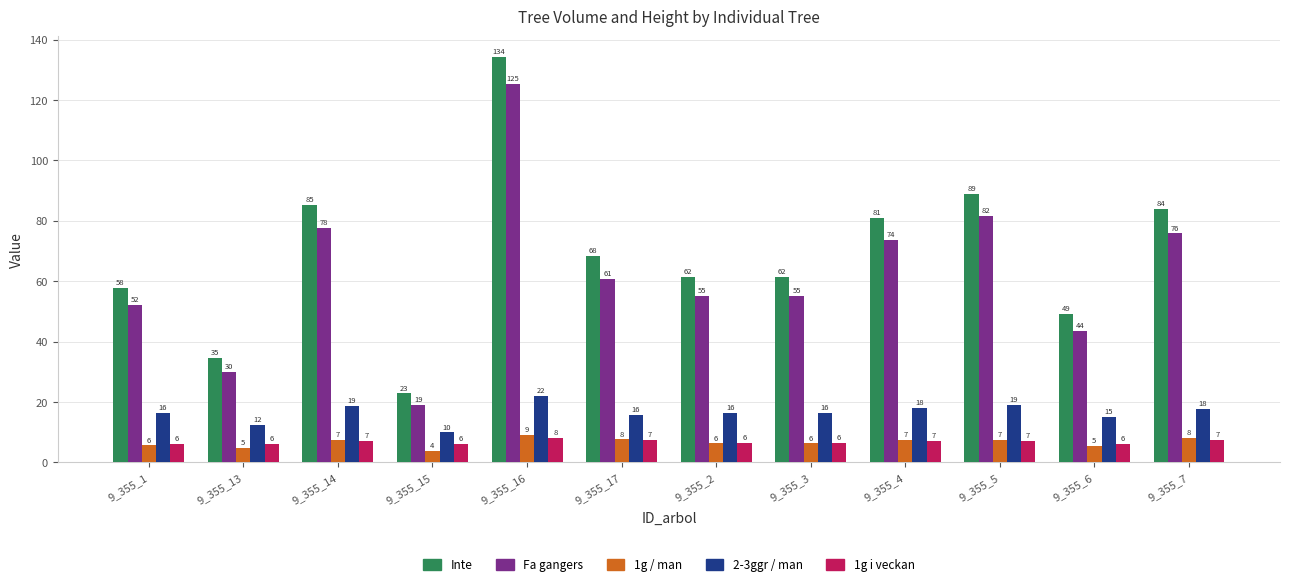

How many data points in 1g / man are less than 7?

6